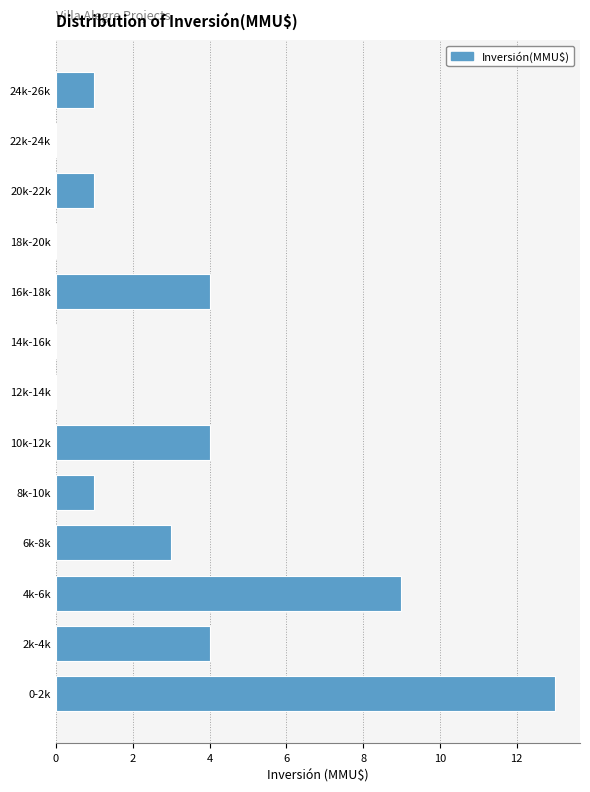

Reading bottom to top, what are all the values shown in this chart?

0-2k=13	2k-4k=4	4k-6k=9	6k-8k=3	8k-10k=1	10k-12k=4	12k-14k=0	14k-16k=0	16k-18k=4	18k-20k=0	20k-22k=1	22k-24k=0	24k-26k=1